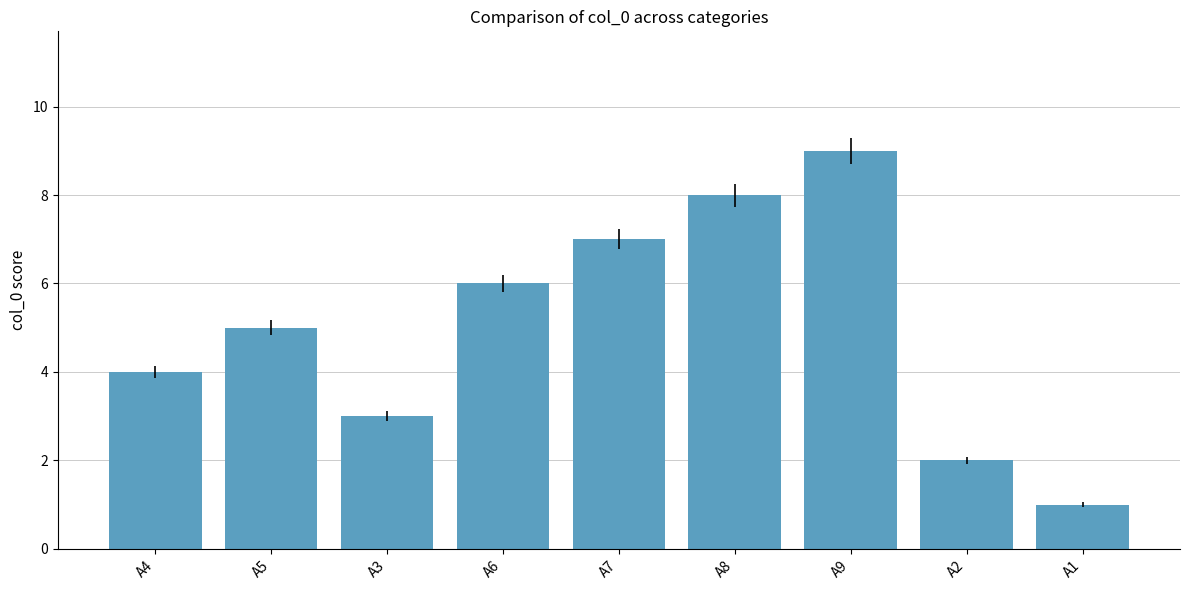

What is the average value?

5